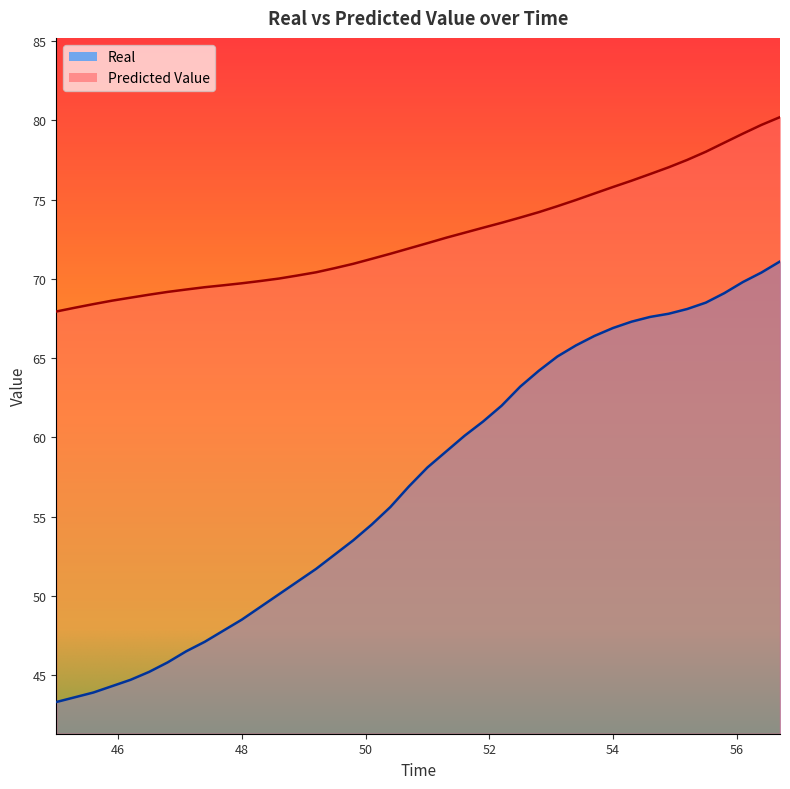

What is the label of the 33rd point from the left?

54.6